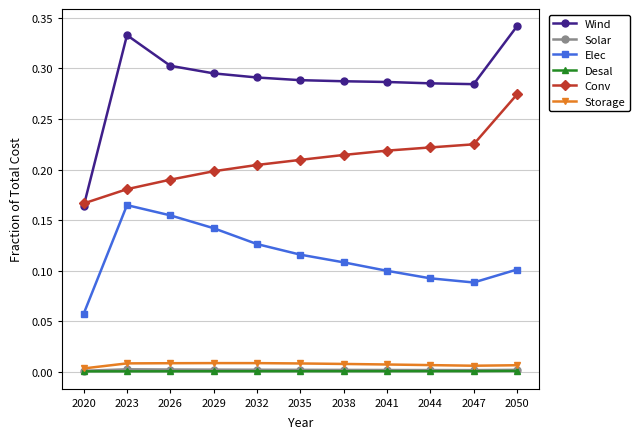

True or false: Elec and Conv intersect in this chart.

False